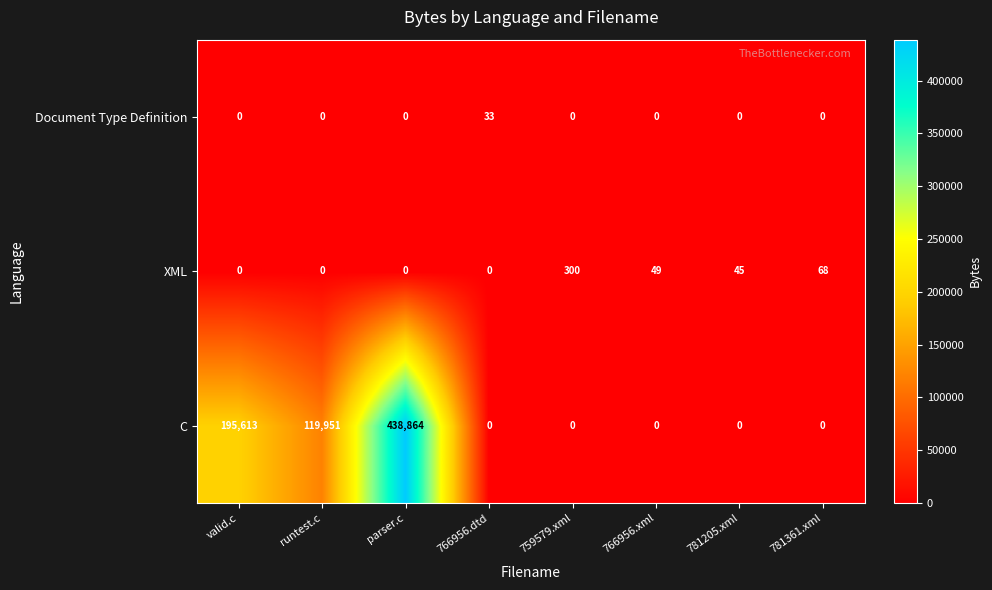

Which series has the largest total across all categories?

C